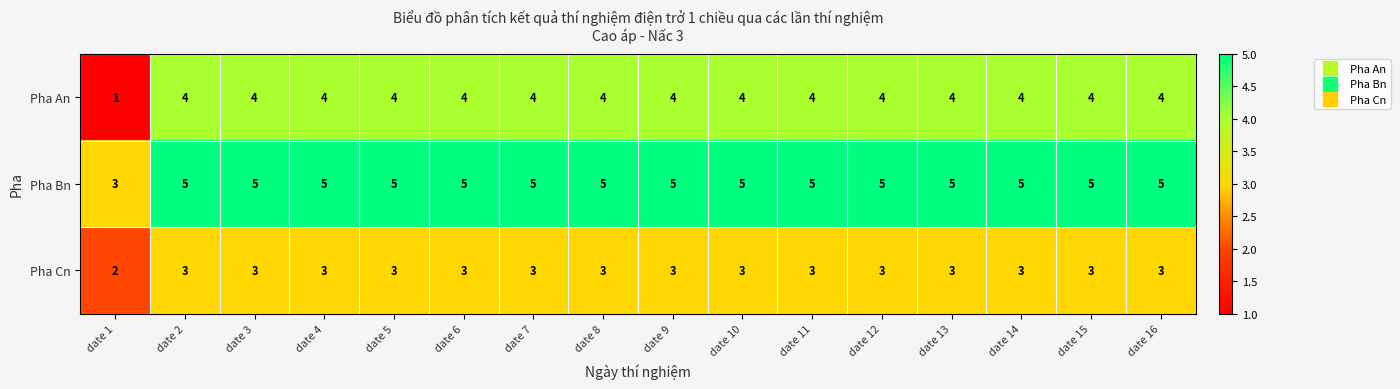

The Pha Bn series shows 5 at date 3. True or false?

True